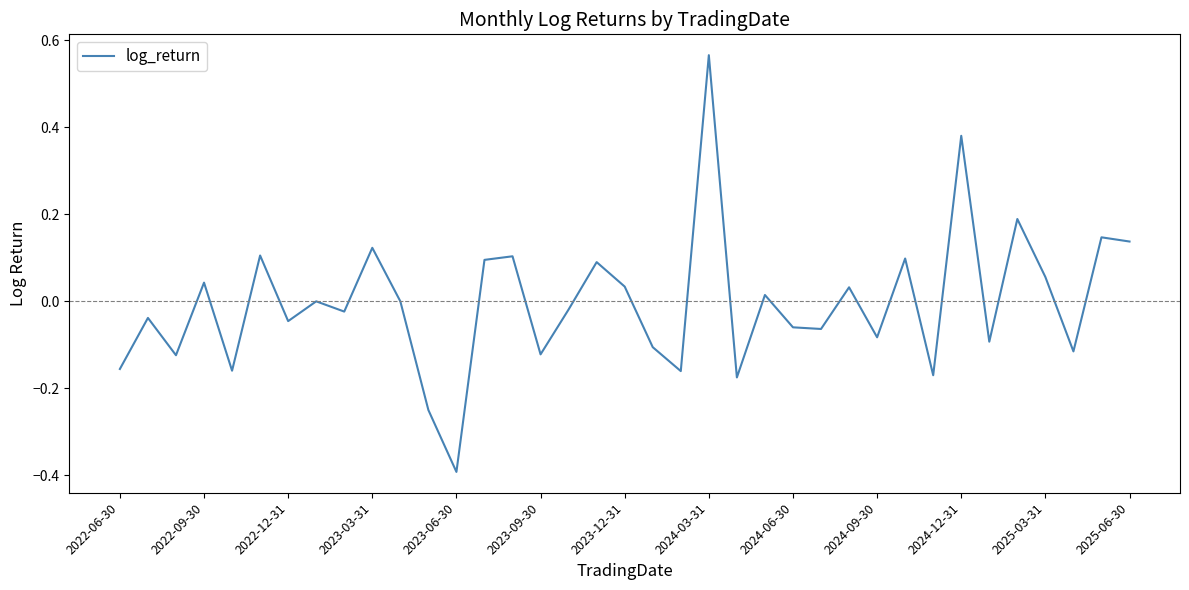

What is the smallest value displayed?

-0.4